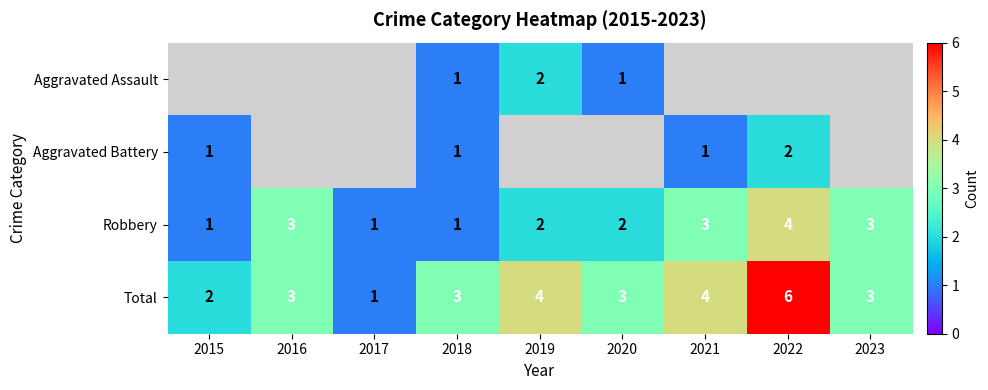

The Aggravated Battery series shows 0 at 2018. True or false?

False